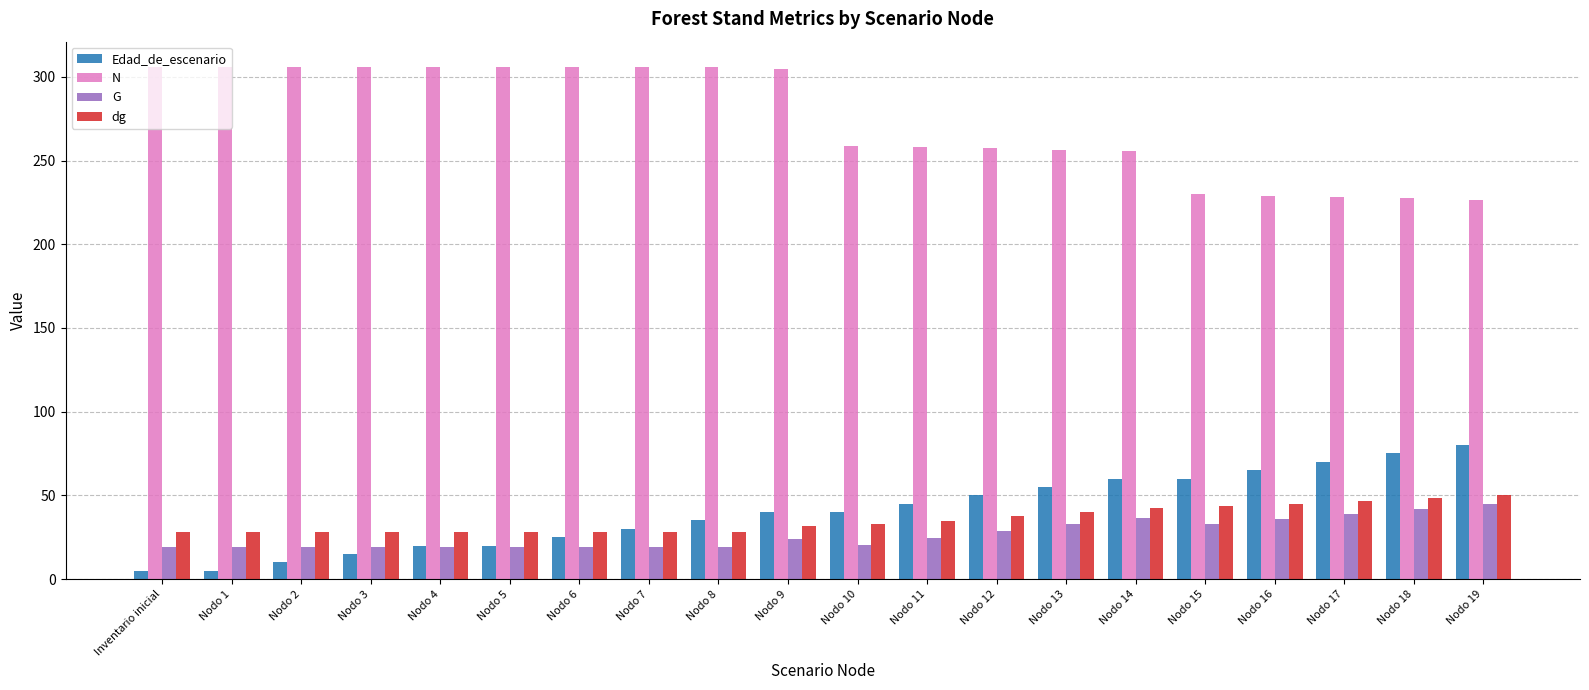

What are all the series names shown in the legend?

Edad_de_escenario, N, G, dg